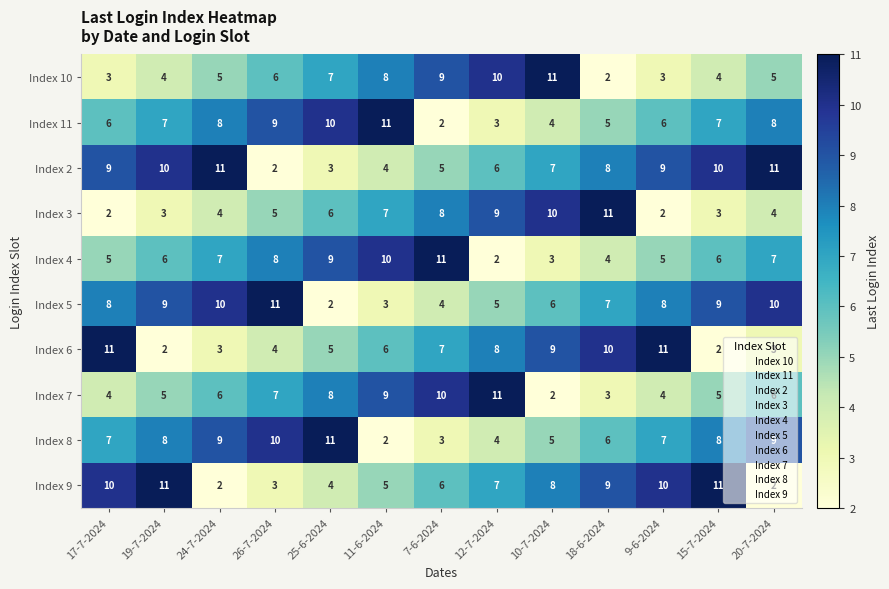

What is the difference between the highest and lowest values at 7-6-2024?

9